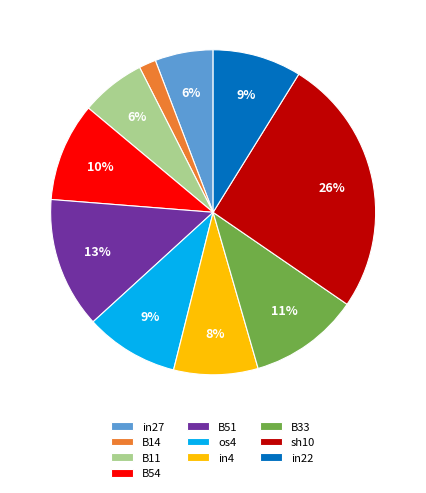

Between sh10 and B14, which is larger?

sh10